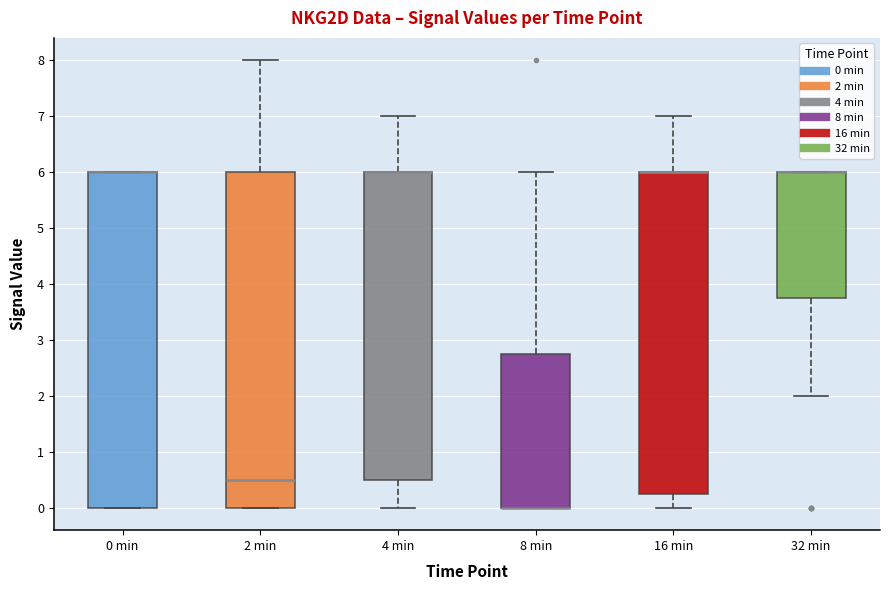

Reading left to right, transcribe this box plot: for each box, give where its median line is, the range the box spans, and where its two whiskers end, as read against the y-axis. The values are not printed on the chart, so give them approximately, as read against the axis.

0 min: median 6.0 (drawn on the box's upper edge), box 0.0 to 6.0, whiskers 0.0 to 6.0
2 min: median 0.5, box 0.0 to 6.0, whiskers 0.0 to 8.0
4 min: median 6.0 (drawn on the box's upper edge), box 0.5 to 6.0, whiskers 0.0 to 7.0
8 min: median 0.0 (drawn on the box's lower edge), box 0.0 to 2.8, whiskers 0.0 to 6.0
16 min: median 6.0 (drawn on the box's upper edge), box 0.3 to 6.0, whiskers 0.0 to 7.0
32 min: median 6.0 (drawn on the box's upper edge), box 3.8 to 6.0, whiskers 2.0 to 6.0